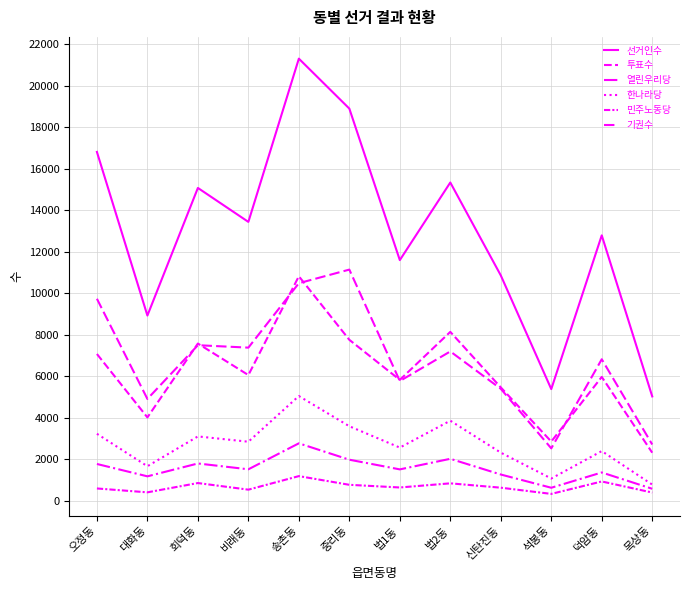

Reading right to left, list all the values displayed in this chart.

선거인수: 5031	12791	5383	10862	15338	11598	18899	21306	13440	15076	8927	16811
투표수: 2318	5970	2856	5465	8140	5827	7758	10820	6059	7578	4019	7075
열린우리당: 580	1366	629	1267	2024	1514	1981	2770	1518	1799	1179	1775
한나라당: 782	2396	1074	2321	3861	2564	3593	5049	2847	3103	1666	3230
민주노동당: 398	932	333	632	842	642	771	1190	537	856	408	595
기권수: 2713	6821	2527	5397	7198	5771	11141	10486	7381	7498	4908	9736